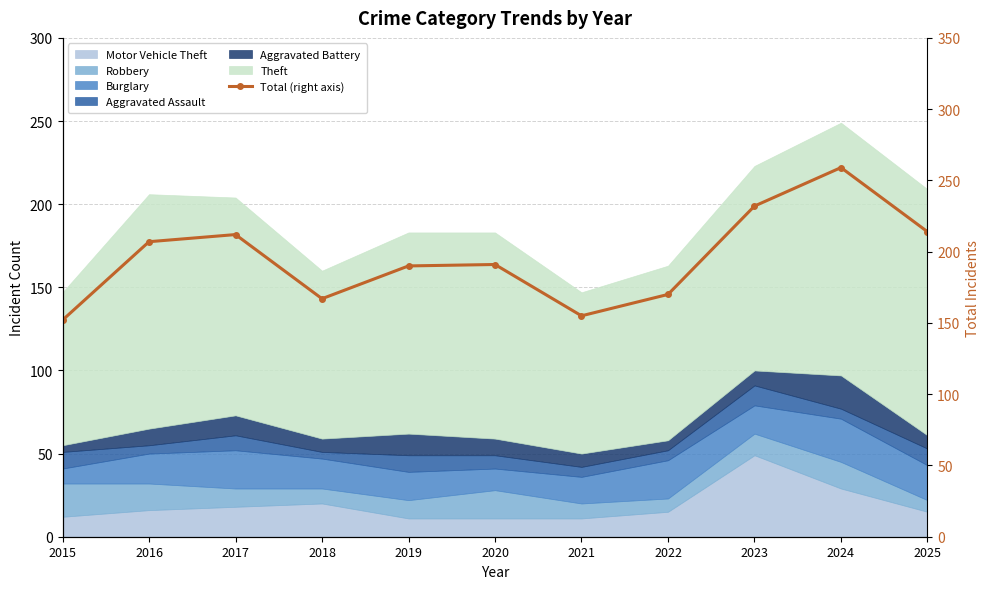

List the labels in order of value, smallest first.

2015, 2021, 2018, 2022, 2019, 2020, 2016, 2017, 2025, 2023, 2024